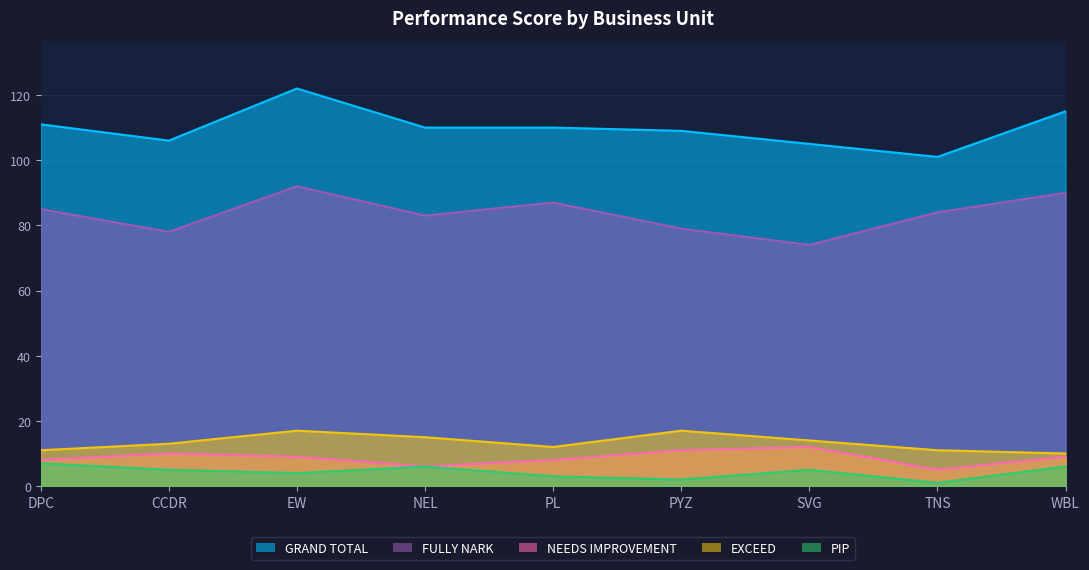

Reading right to left, list all the values displayed in this chart.

GRAND TOTAL: 115	101	105	109	110	110	122	106	111
FULLY NARK: 90	84	74	79	87	83	92	78	85
NEEDS IMPROVEMENT: 9	5	12	11	8	6	9	10	8
EXCEED: 10	11	14	17	12	15	17	13	11
PIP: 6	1	5	2	3	6	4	5	7